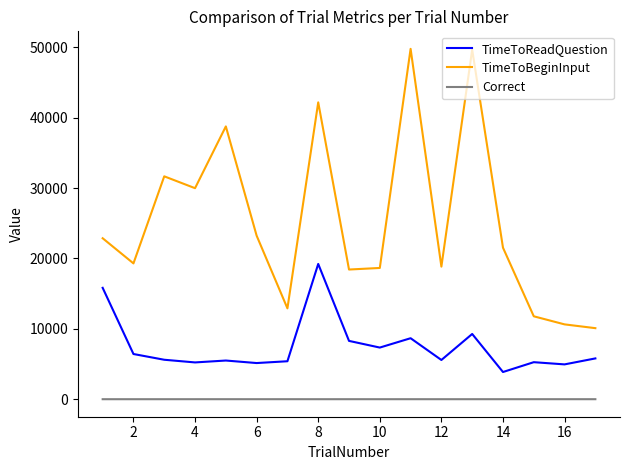

List the series in order of their peak value, highest first.

TimeToBeginInput, TimeToReadQuestion, Correct